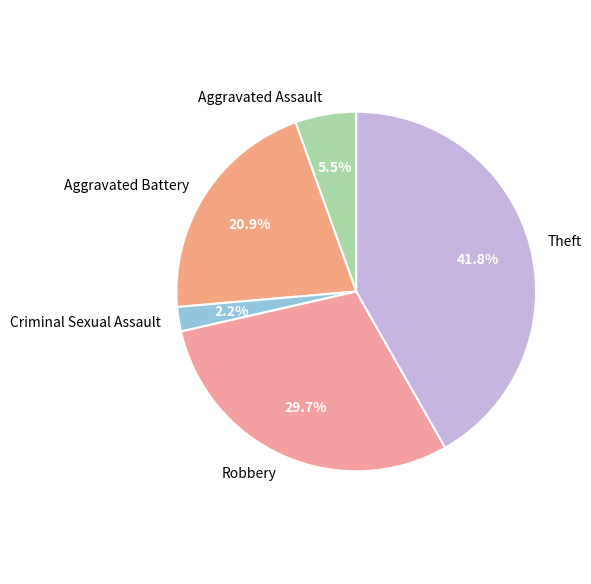

How many segments does this pie chart have?

5